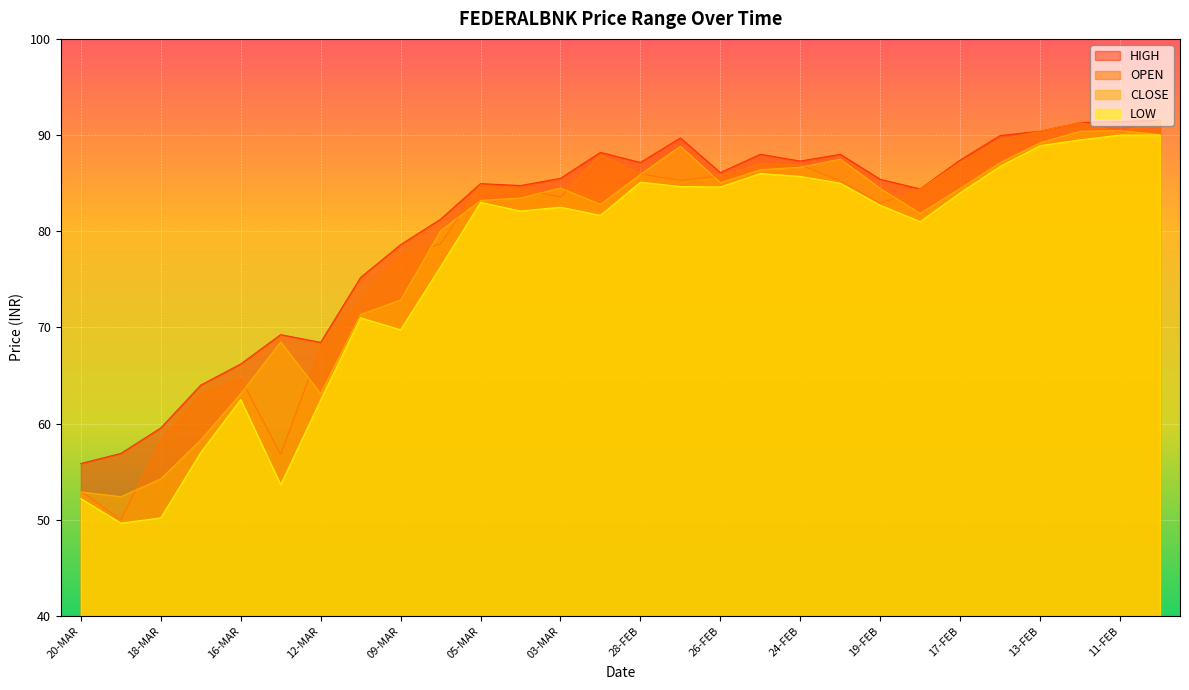

Which series has the largest total across all categories?

HIGH